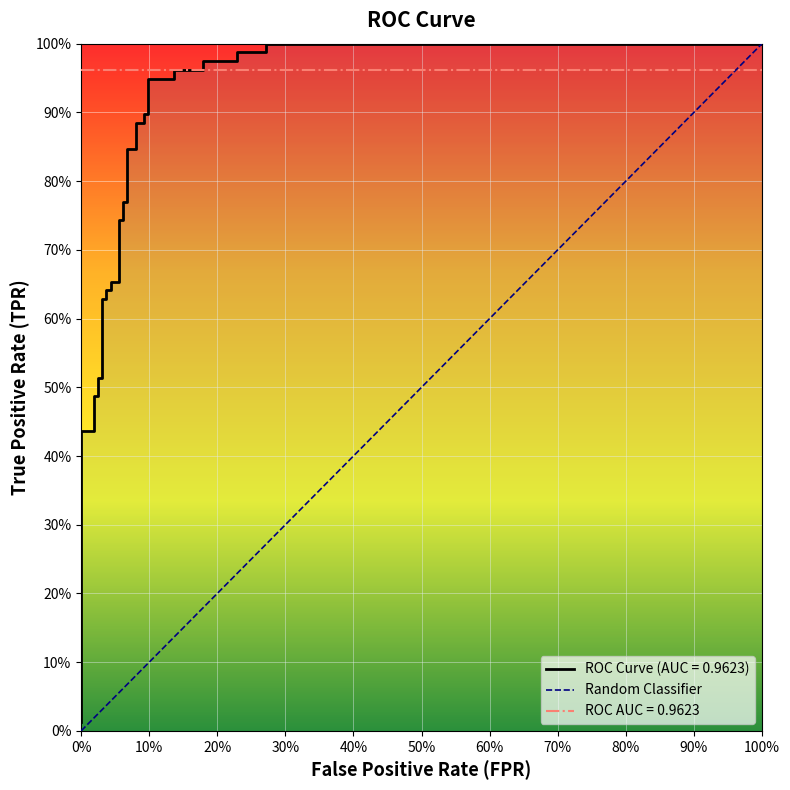

Reading right to left, extract all data points from this chart.

1.0	1.0	1.0	1.0	1.0	1.0	1.0	1.0	0.9	0.9	0.9	0.9	0.9	0.9	0.8	0.8	0.8	0.8	0.7	0.7	0.7	0.7	0.6	0.6	0.6	0.6	0.5	0.5	0.5	0.5	0.4	0.4	0.4	0.0